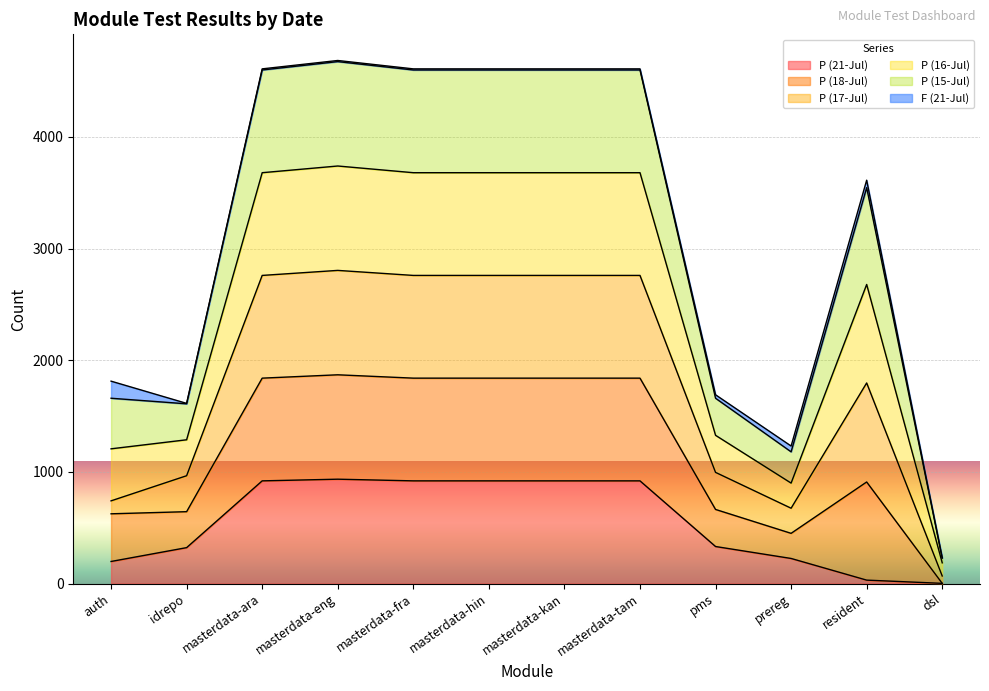

The P (21-Jul) series shows 322 at idrepo. True or false?

True